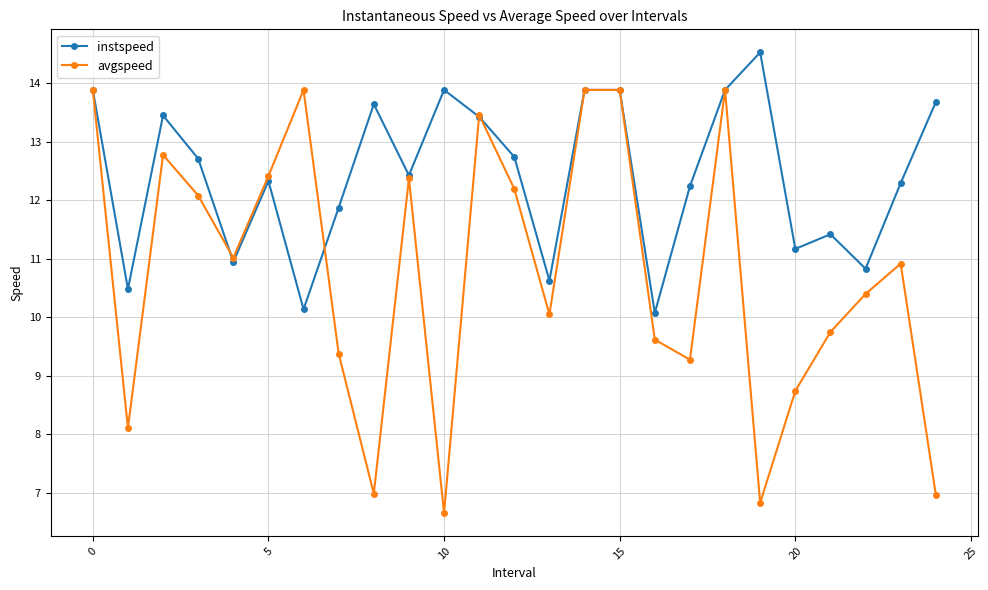

Rank the series by their maximum value, from lowest to highest.

avgspeed, instspeed